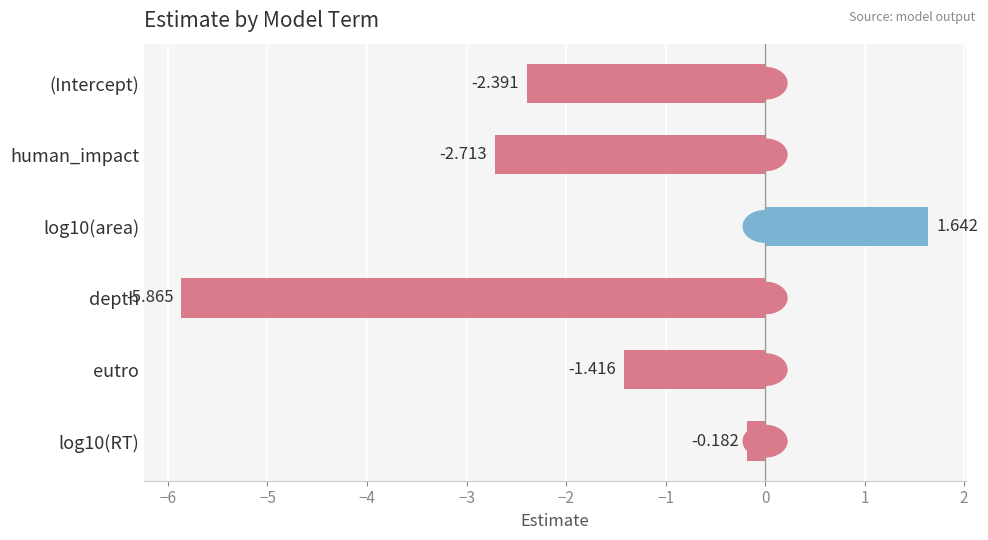

What is the label of the 5th bar from the top?

eutro